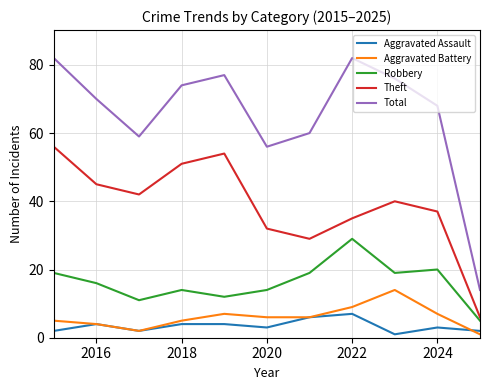

Which series has the largest range (max minus min)?

Total